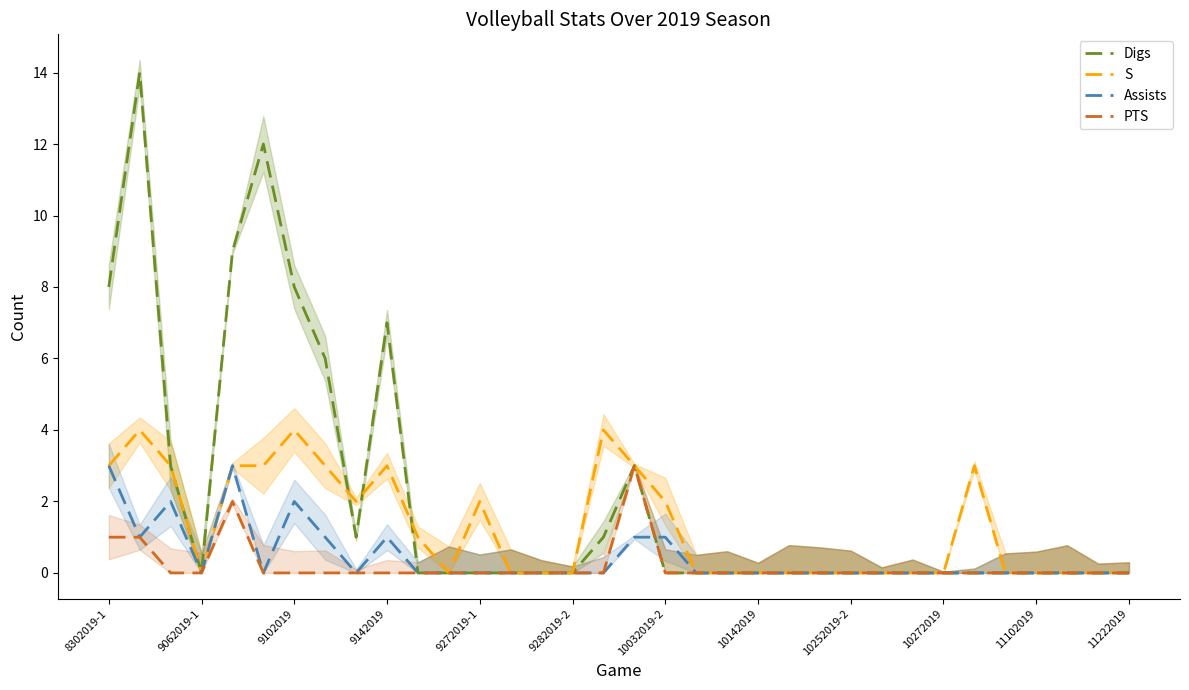

True or false: Digs has a value of 0 at 9272019-1.

True